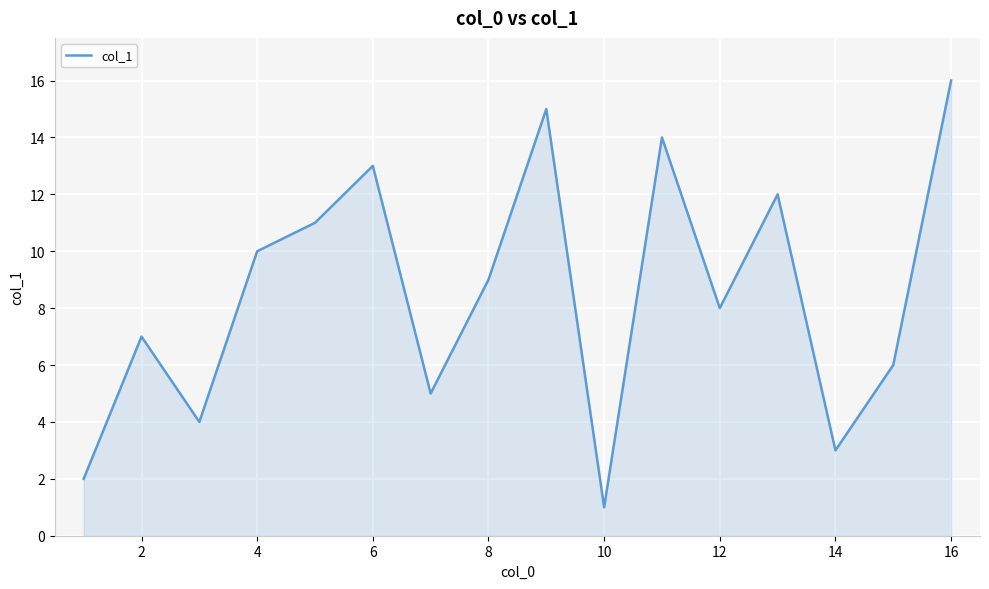

How many interior local peaks (higher than both neighbors) does the data have?

5